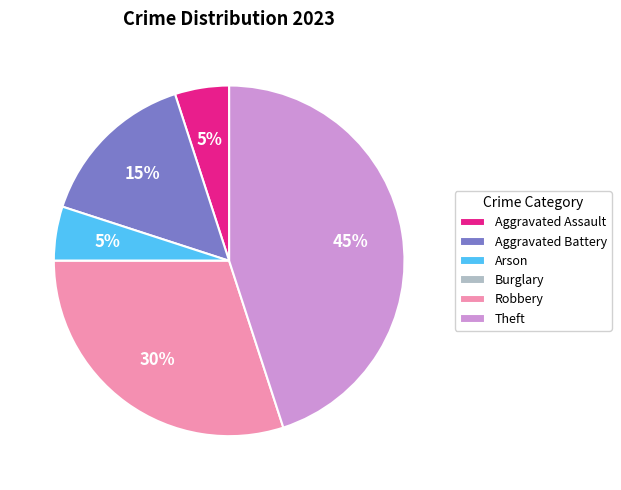

The Arson slice represents 5% of the pie. True or false?

True